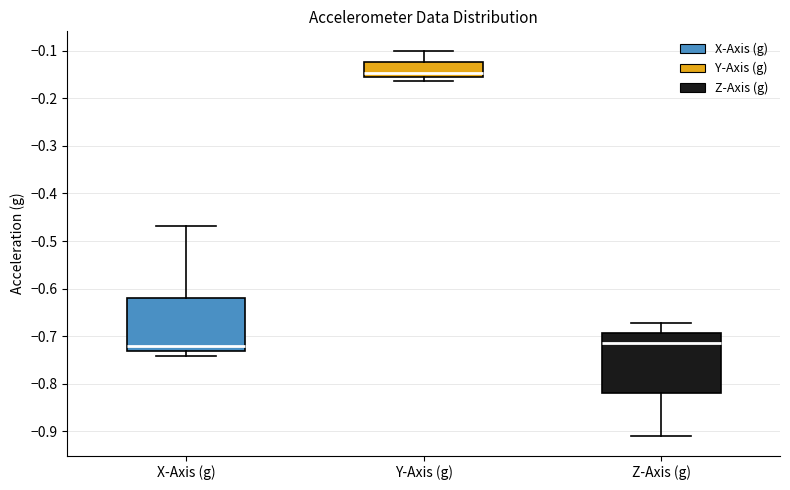

Reading left to right, read every box against the y-axis: the position of its median line, the range the box covers, and the ends of its whiskers. The values are not printed on the chart, so give them approximately, as read against the axis.

X-Axis (g): median -0.72, box -0.73 to -0.62, whiskers -0.74 to -0.47
Y-Axis (g): median -0.15 (just above the box's lower edge), box -0.15 to -0.12, whiskers -0.16 to -0.10
Z-Axis (g): median -0.71, box -0.82 to -0.69, whiskers -0.91 to -0.67